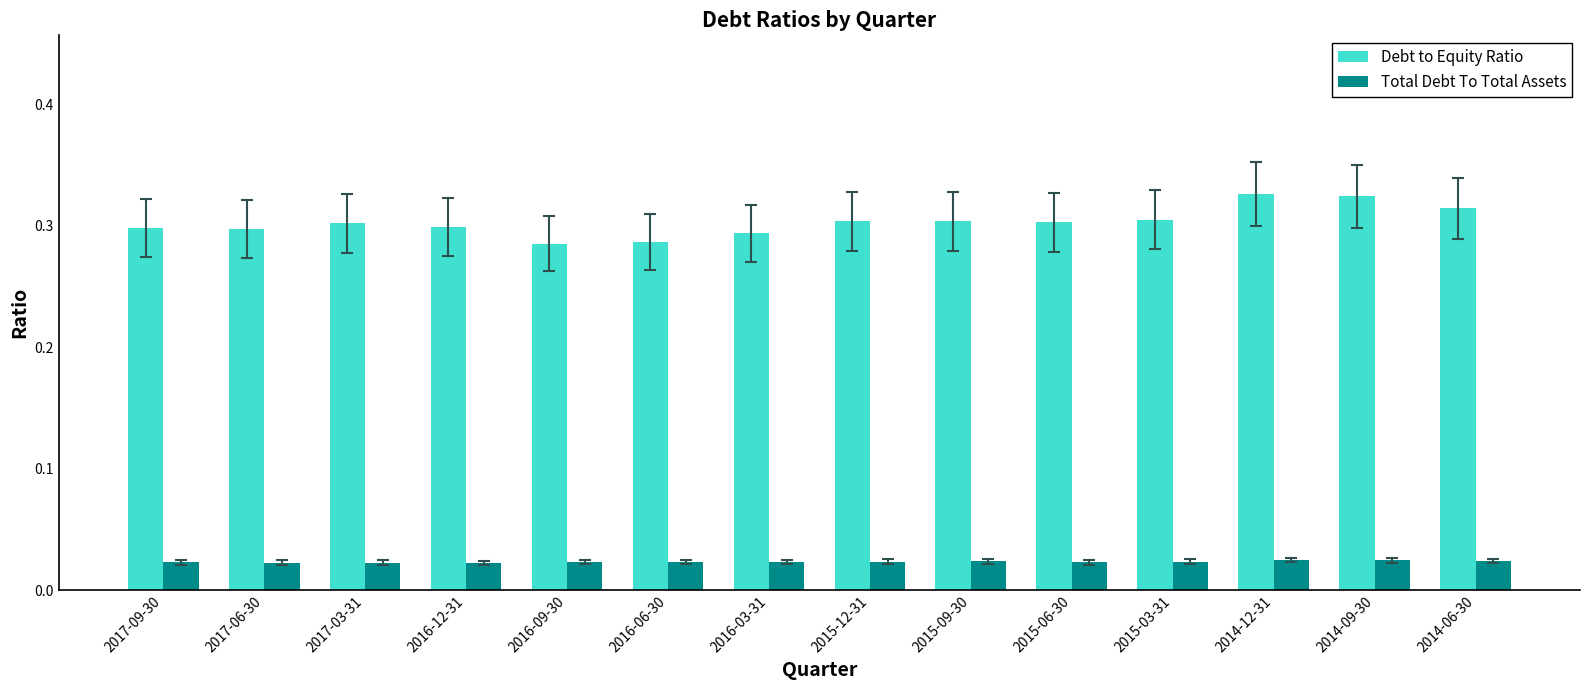

How many bars are there in each group?

2